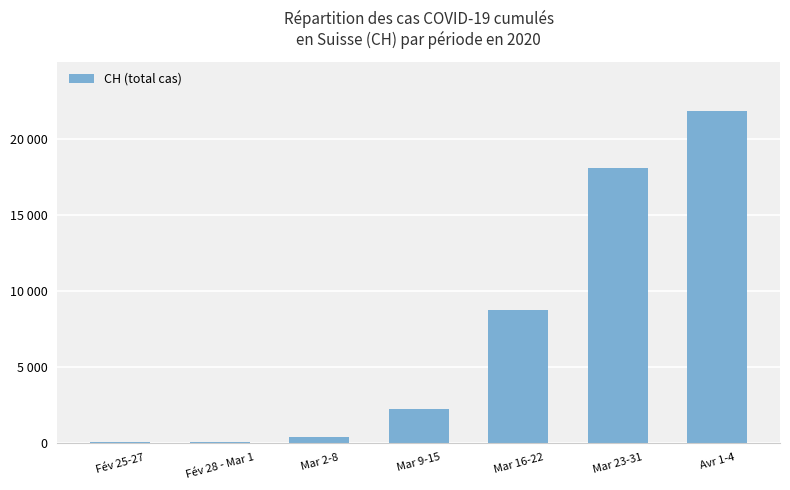

Read the value at Mar 9-15.

2211